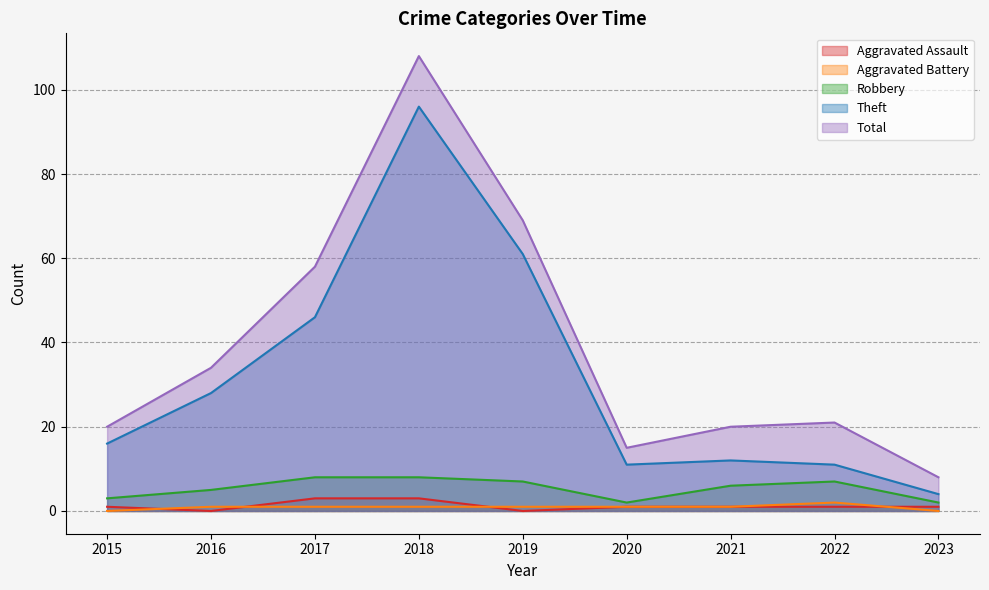

True or false: Aggravated Battery and Theft intersect in this chart.

False